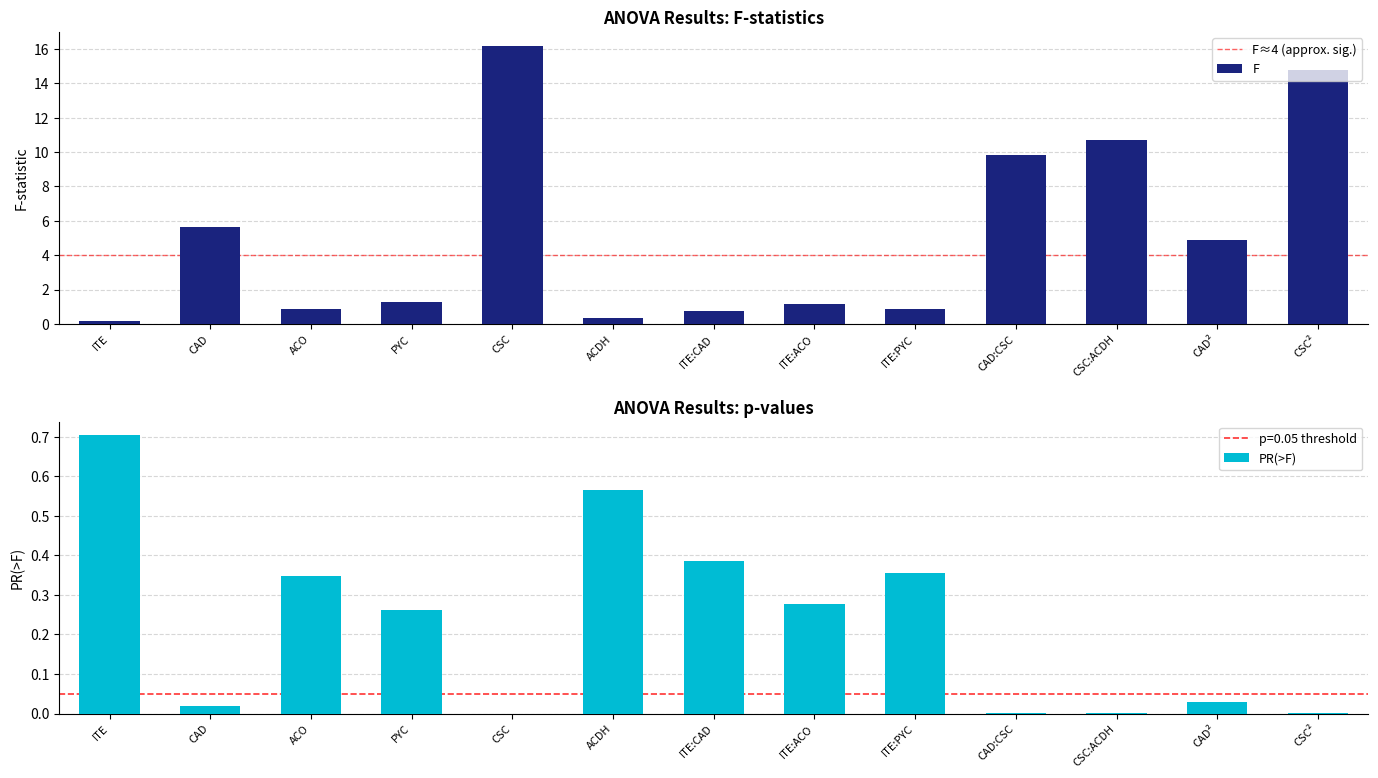

Rank the series by their average value, from highest to lowest.

F, PR(>F)